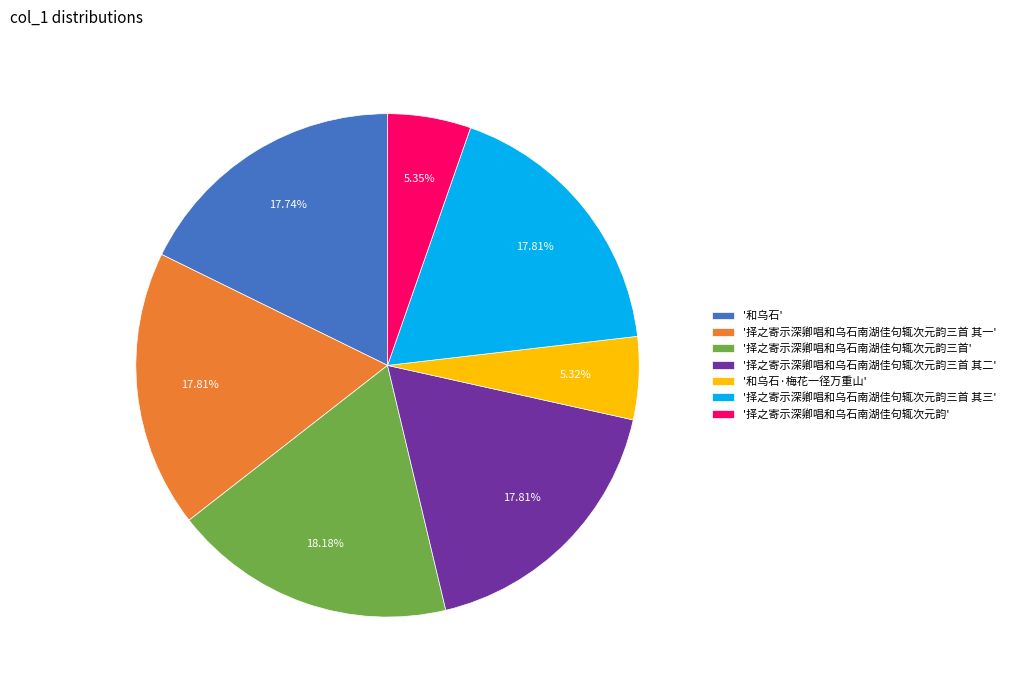

Is there a majority slice in this chart?

No